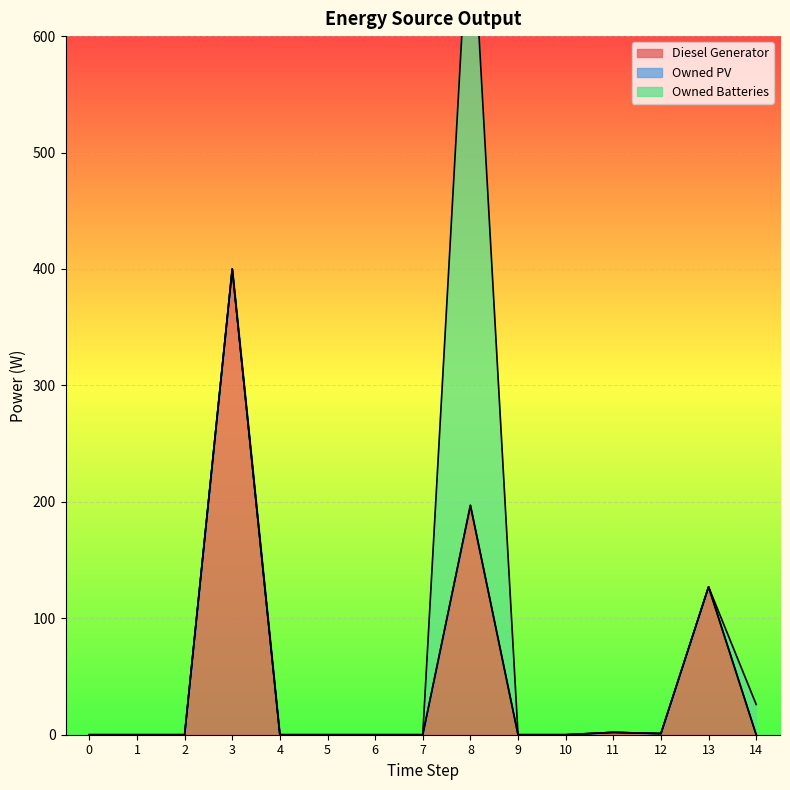

Between 3 and 6, which series saw the biggest shift?

Diesel Generator